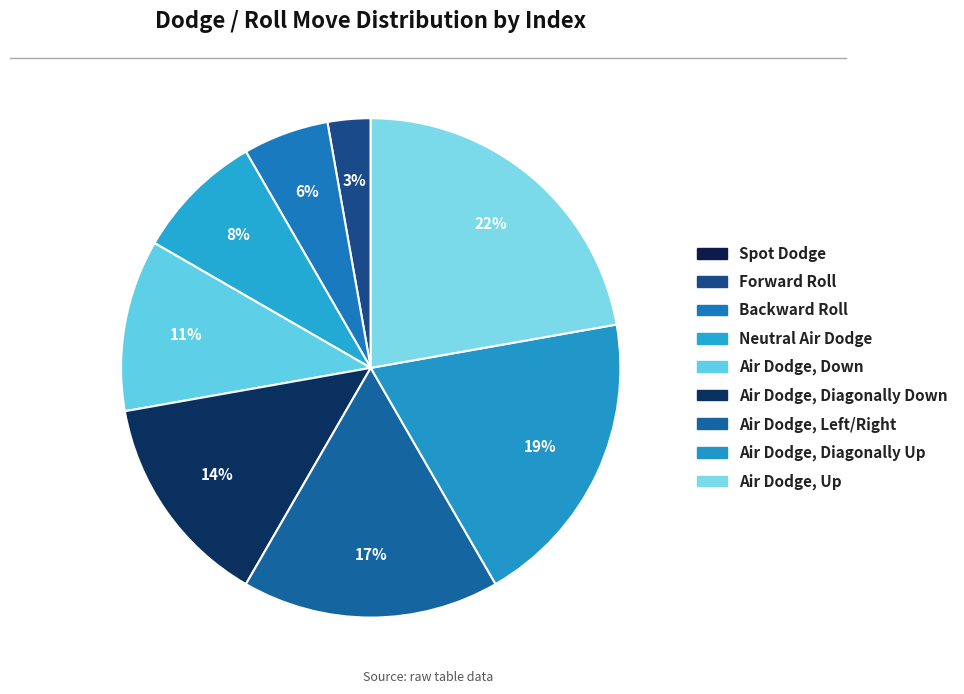

Count the number of slices in the pie.

9